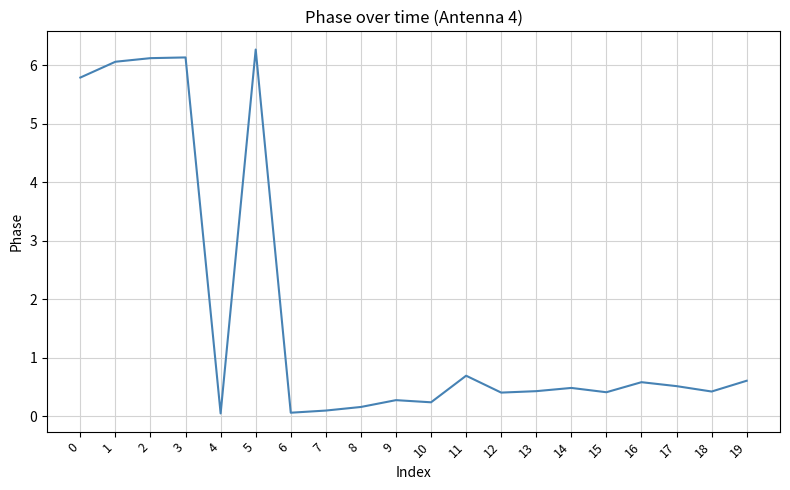

What is the difference between the values at 8 and 0?

5.6